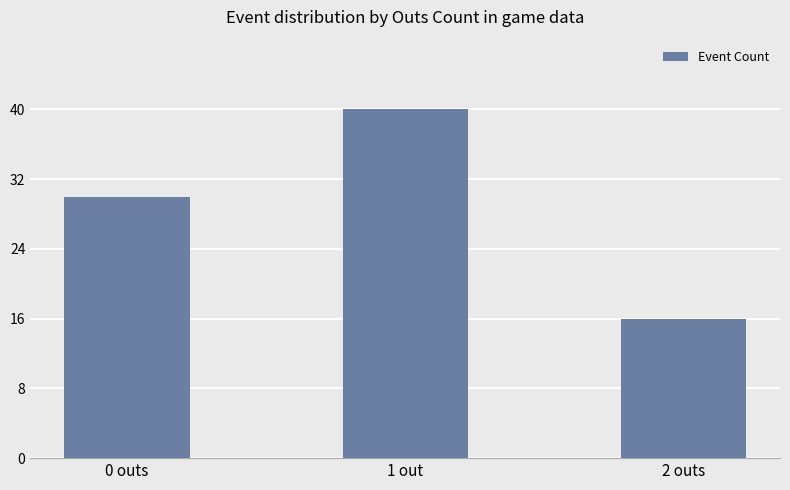

Reading right to left, extract all data points from this chart.

16	40	30